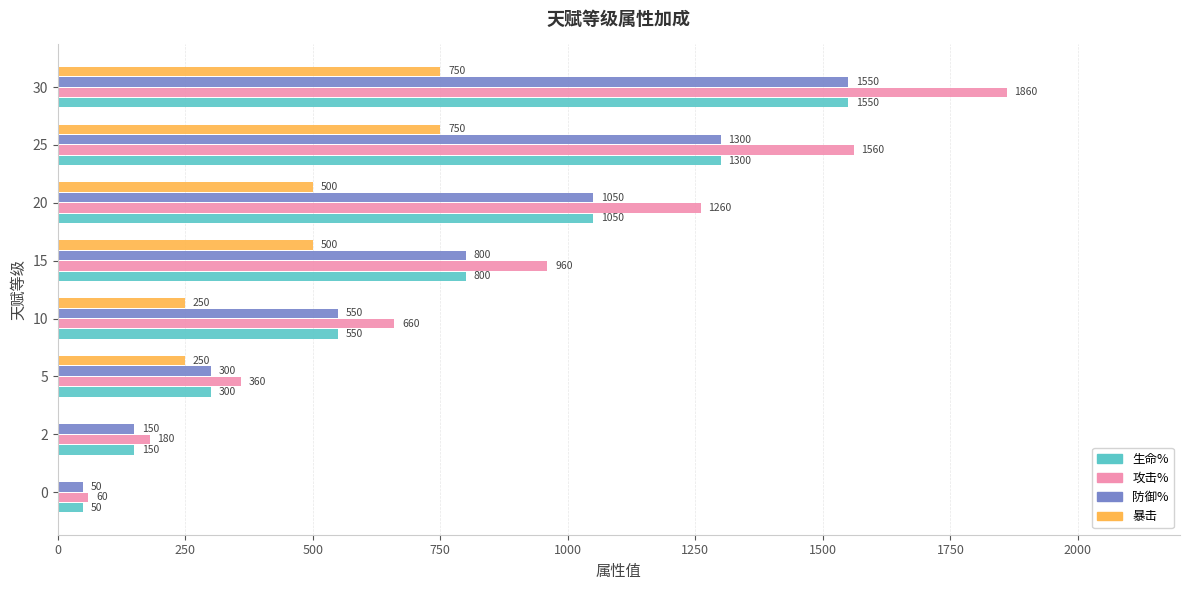

Between 5 and 30, which series saw the biggest shift?

攻击%